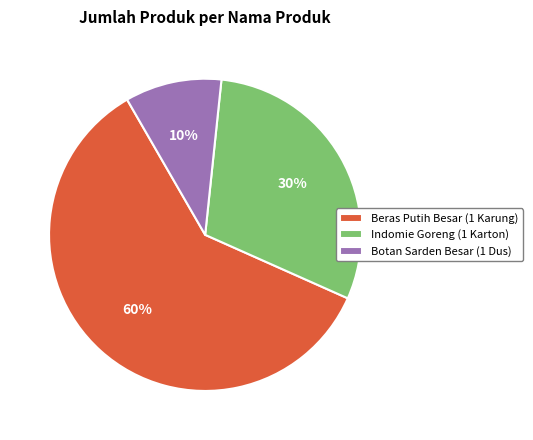

Which category has the biggest portion of the pie?

Beras Putih Besar (1 Karung)